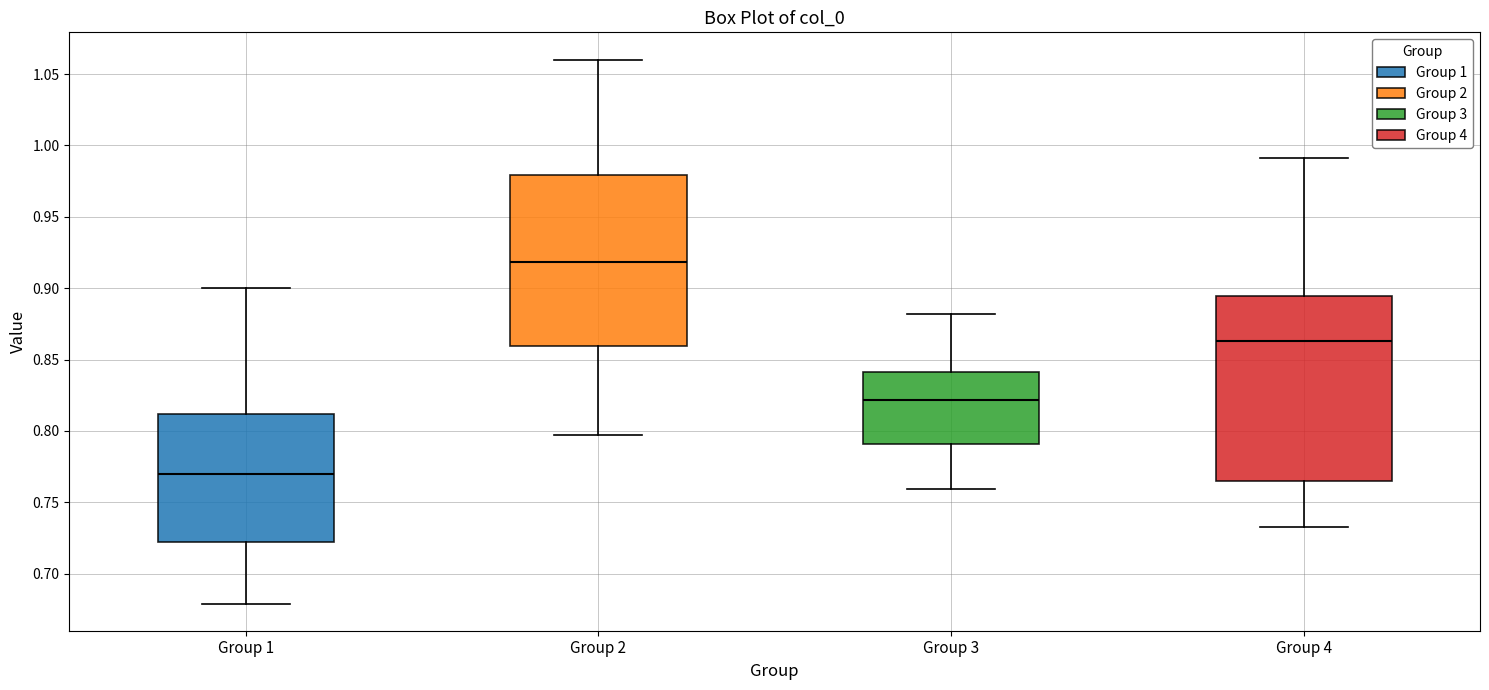

Which box's median line is the highest?

Group 2